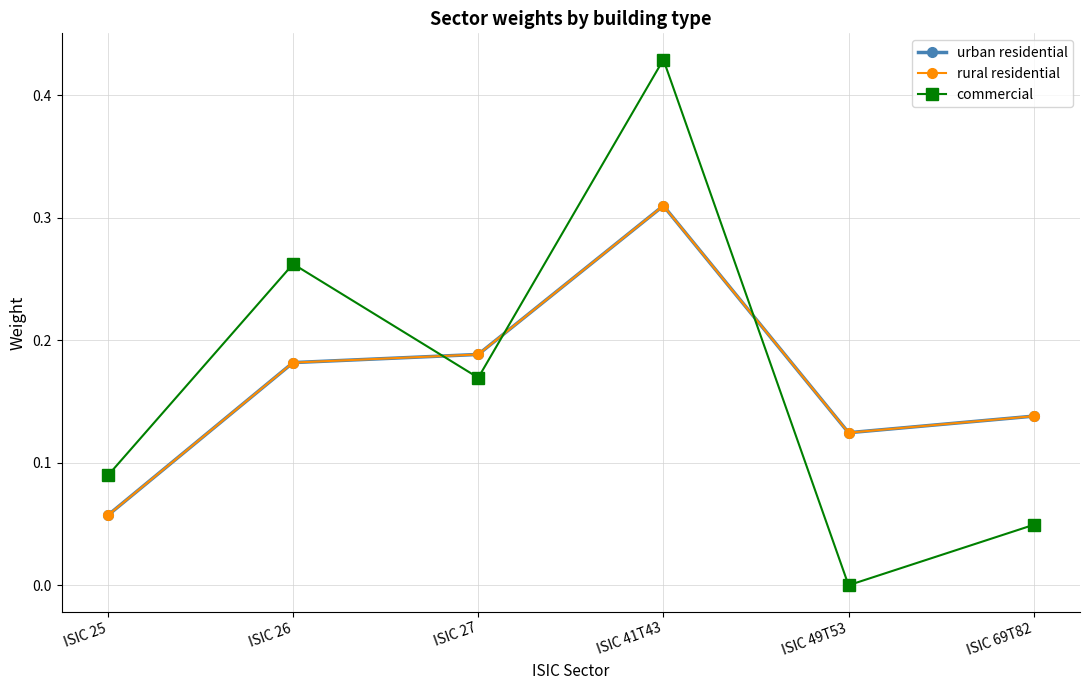

True or false: commercial has a value of 0.2 at ISIC 25.

False